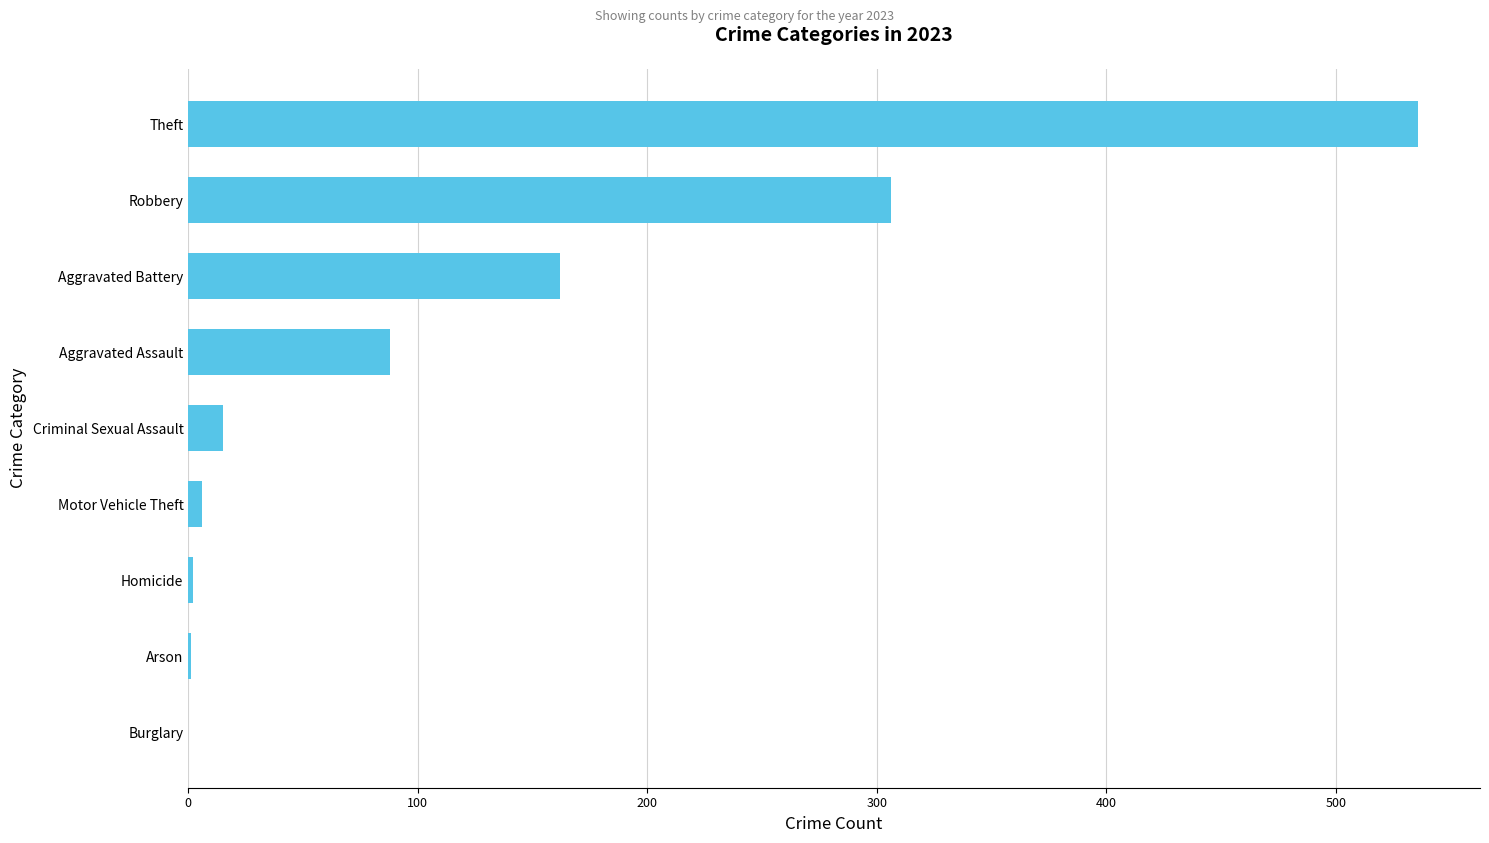

What is the sum of the values at Theft and Burglary?

536